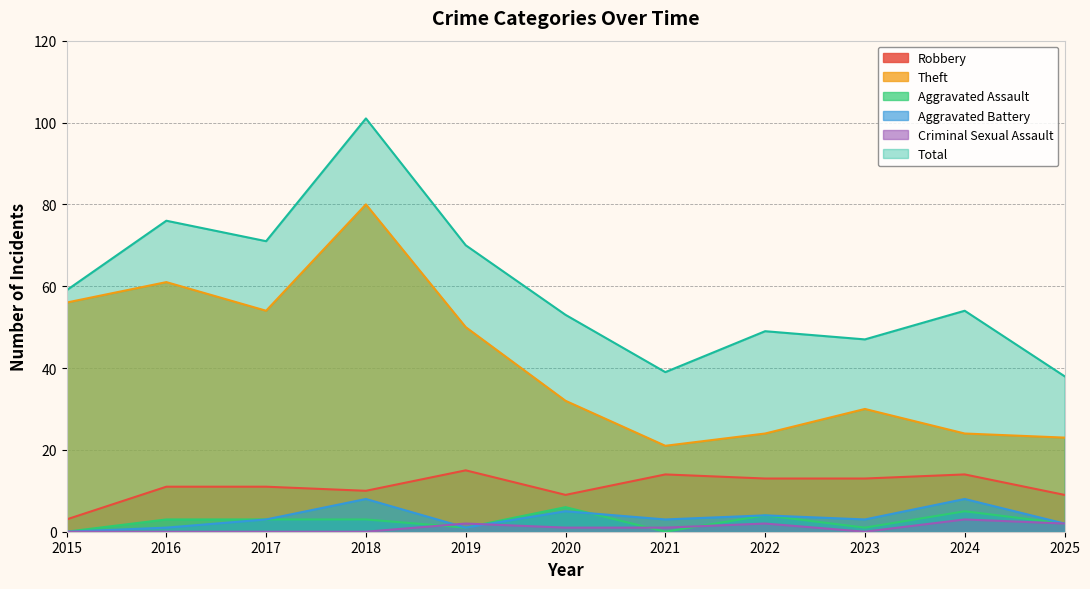

What is the difference between the maximum and minimum values in the Aggravated Assault series?

6